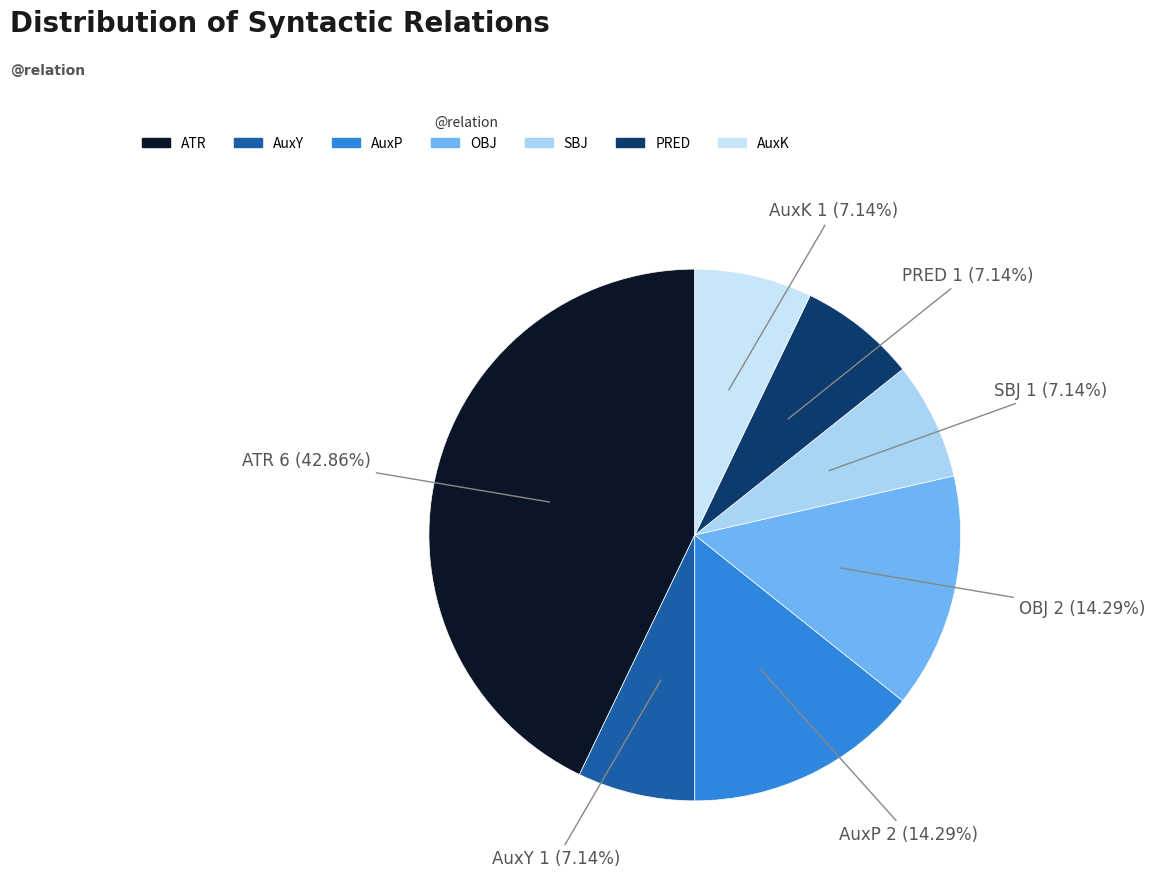

To the nearest percent, what is the combined percentage of AuxK and AuxP?

21%